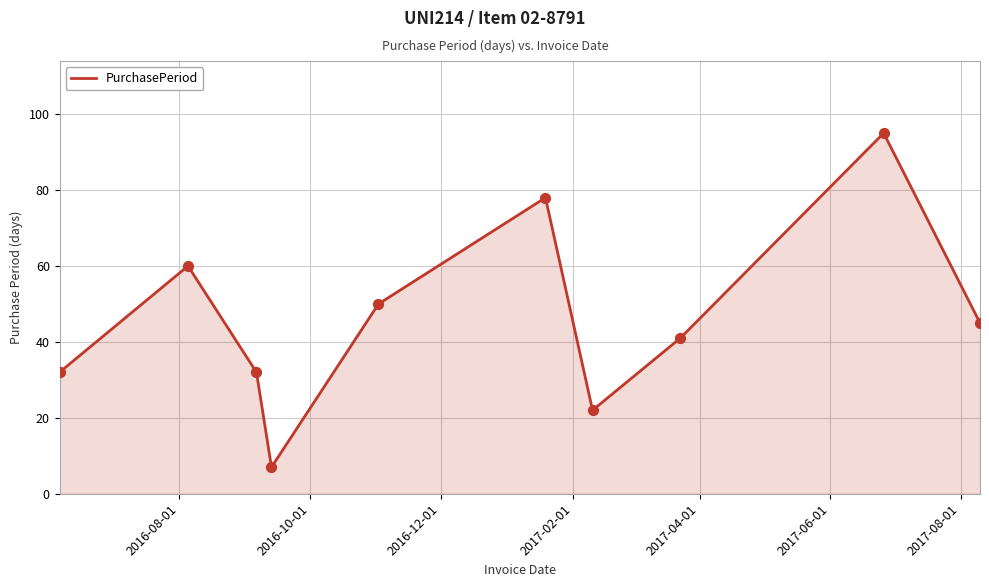

What is the difference between the maximum and minimum values?

88